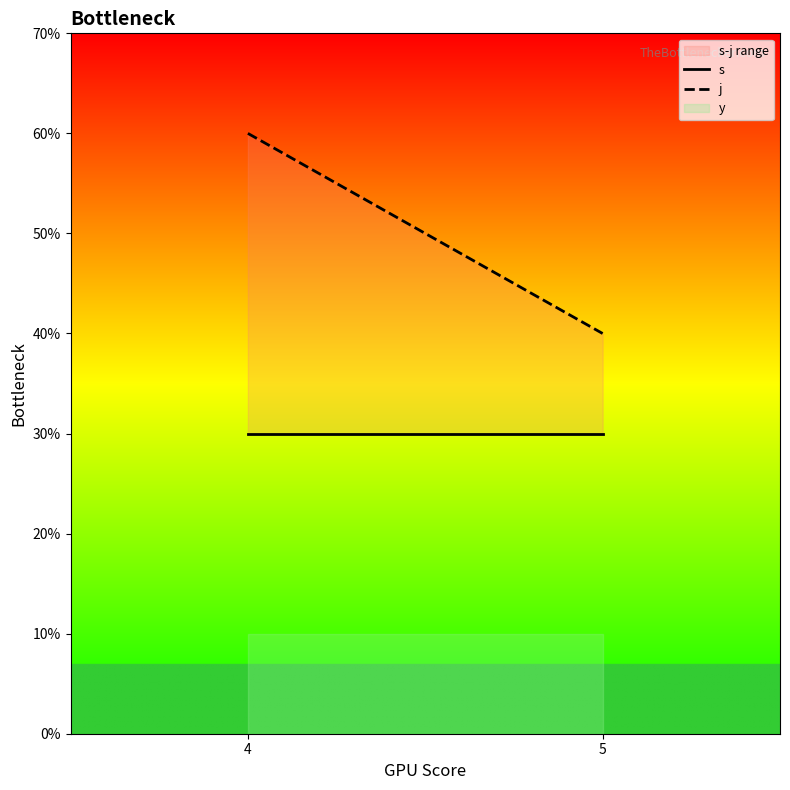

List the labels in order of s value, smallest first.

4, 5